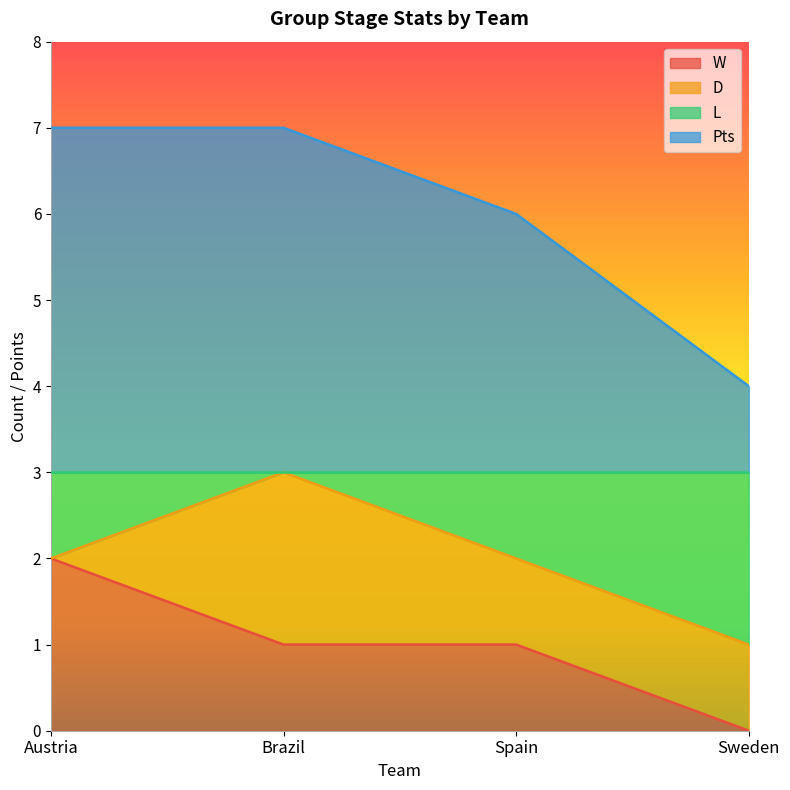

Is the value of Pts at Spain greater than the value of L at Brazil?

Yes